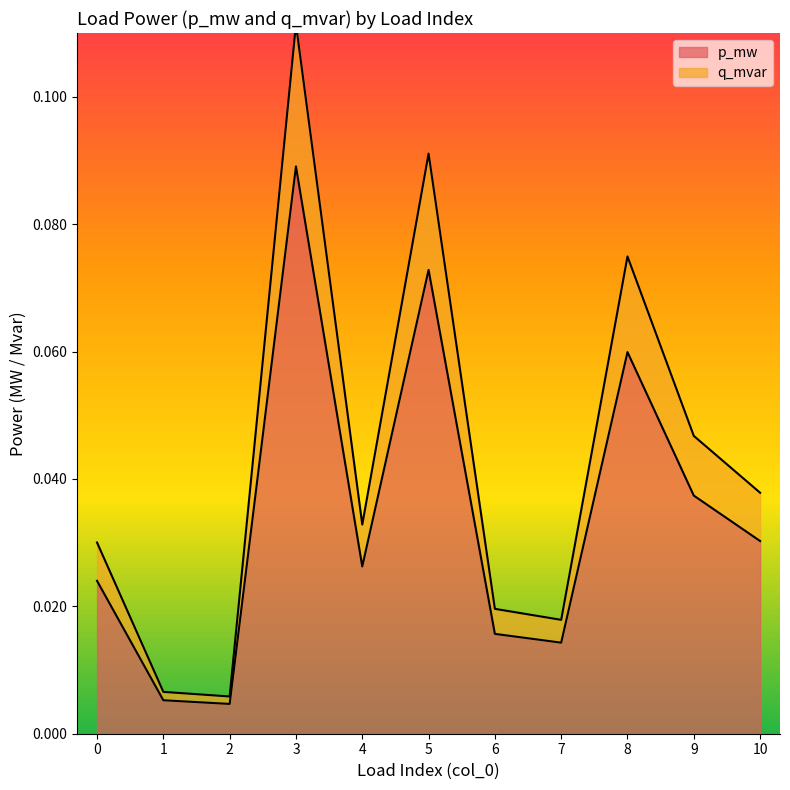

Reading left to right, list all the values displayed in this chart.

p_mw: 0.0	0.0	0.0	0.1	0.0	0.1	0.0	0.0	0.1	0.0	0.0
q_mvar: 0.0	0.0	0.0	0.1	0.0	0.1	0.0	0.0	0.1	0.0	0.0